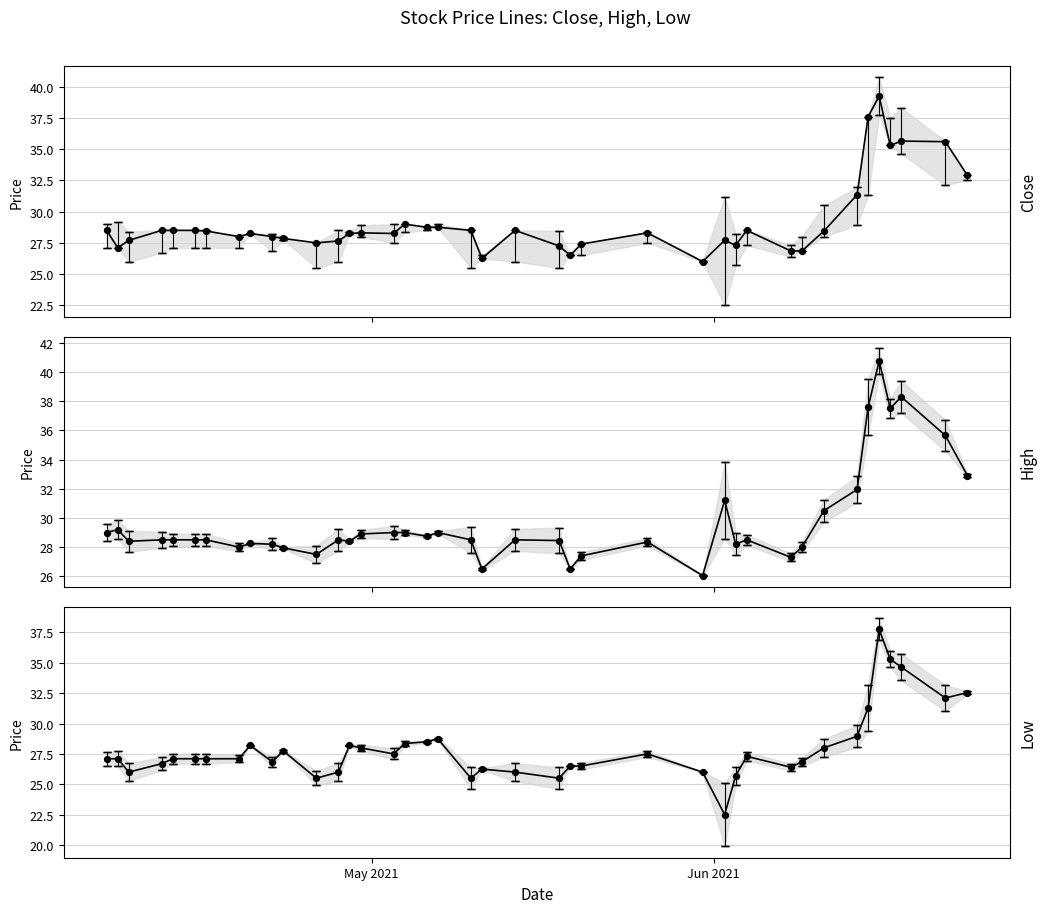

At how many categories does at least one series exceed 30?

9